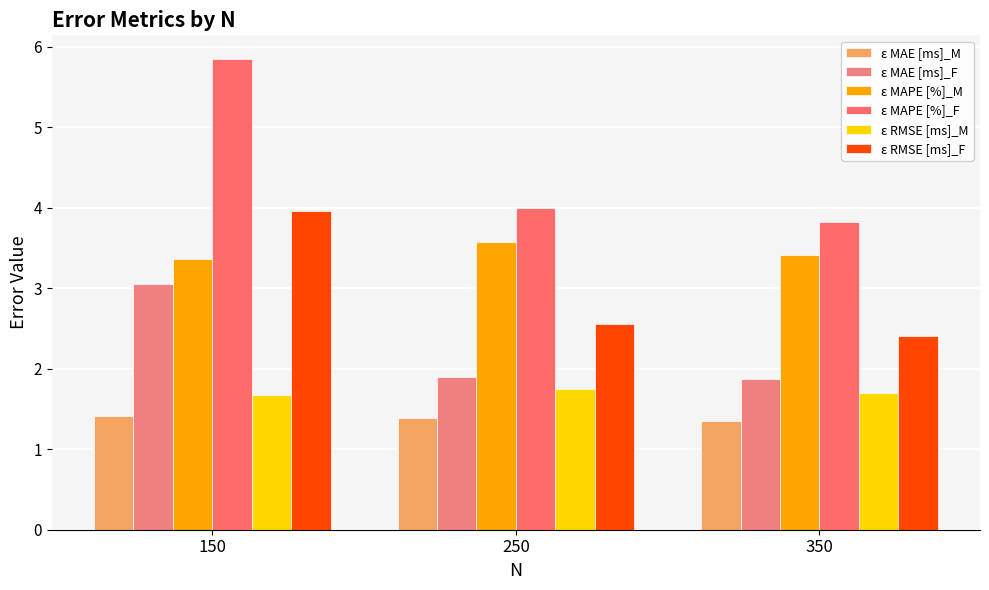

What are all the series names shown in the legend?

ε MAE [ms]_M, ε MAE [ms]_F, ε MAPE [%]_M, ε MAPE [%]_F, ε RMSE [ms]_M, ε RMSE [ms]_F